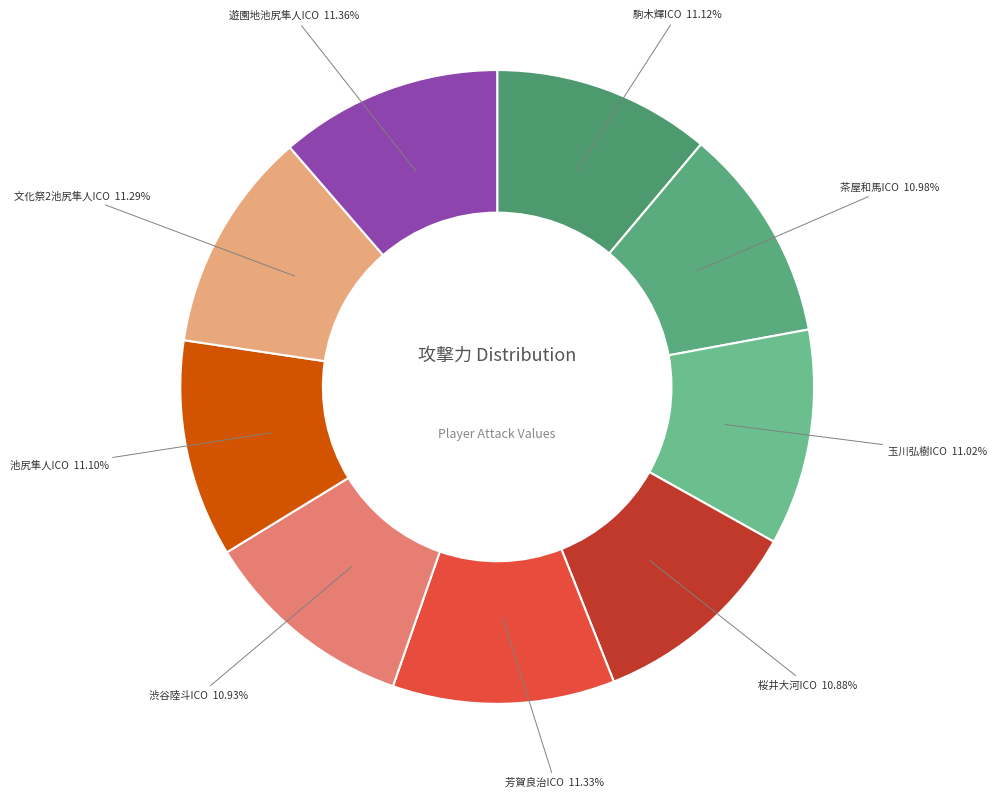

To the nearest percent, what is the combined percentage of 芳賀良治ICO and 駒木輝ICO?

22%